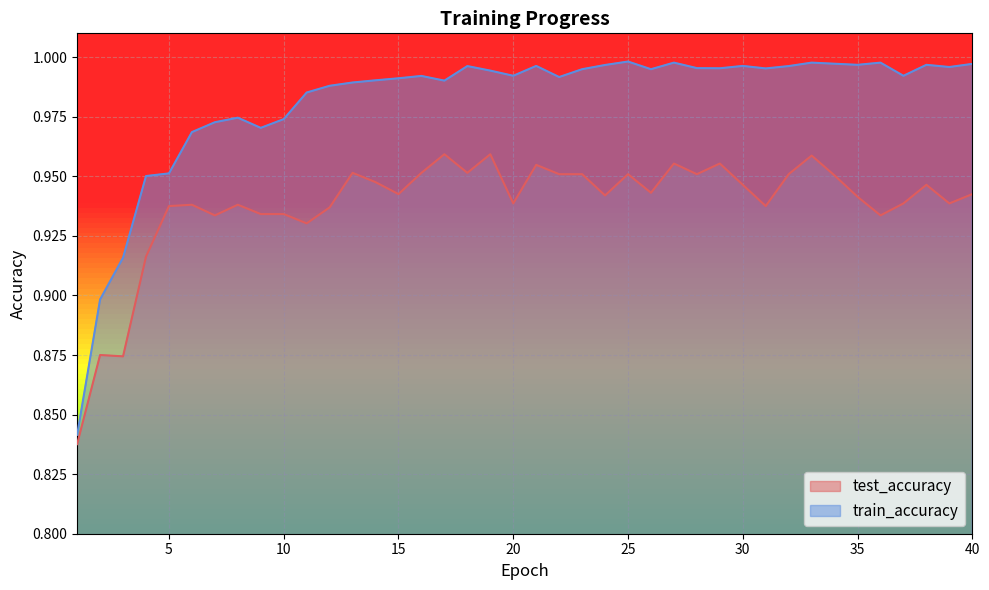

How many data points does each series have?

40